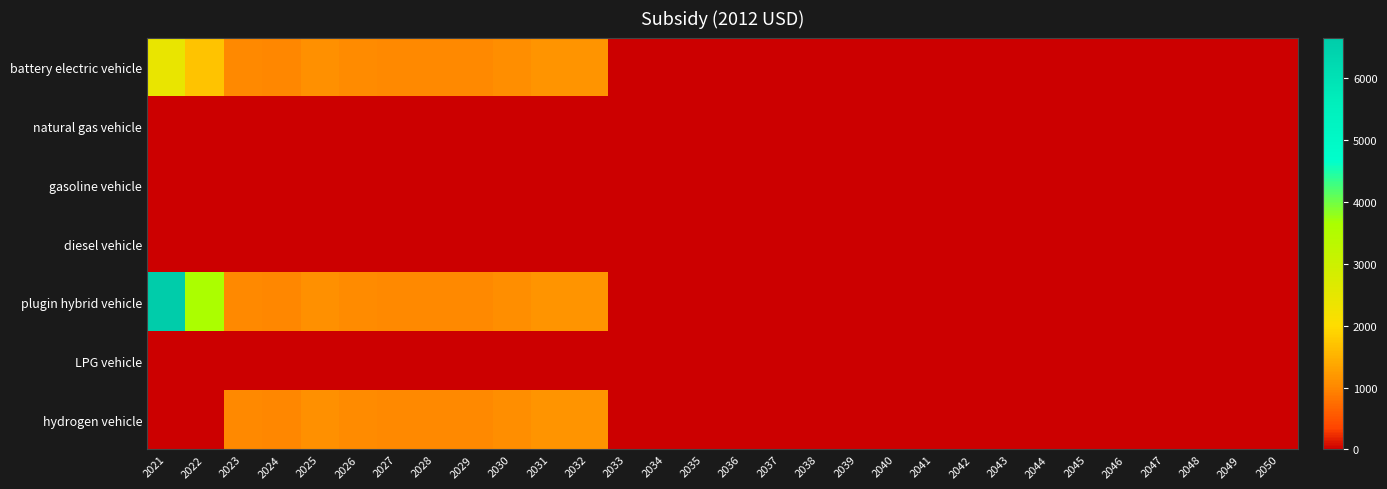

Between 2050 and 2031, which is larger?

2031